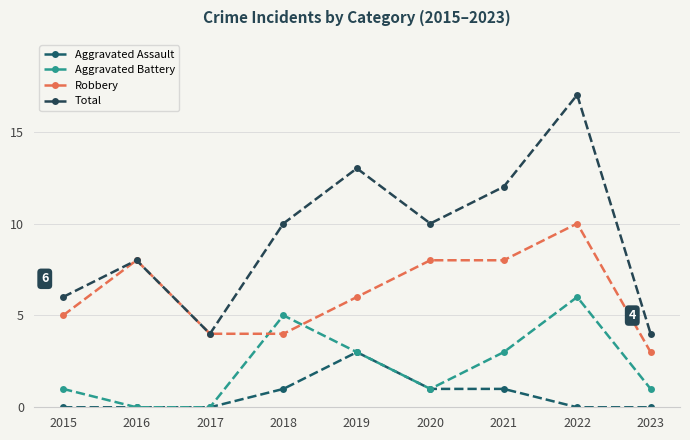

Reading left to right, what are all the values shown in this chart?

Aggravated Assault: 2015=0	2016=0	2017=0	2018=1	2019=3	2020=1	2021=1	2022=0	2023=0
Aggravated Battery: 2015=1	2016=0	2017=0	2018=5	2019=3	2020=1	2021=3	2022=6	2023=1
Robbery: 2015=5	2016=8	2017=4	2018=4	2019=6	2020=8	2021=8	2022=10	2023=3
Total: 2015=6	2016=8	2017=4	2018=10	2019=13	2020=10	2021=12	2022=17	2023=4